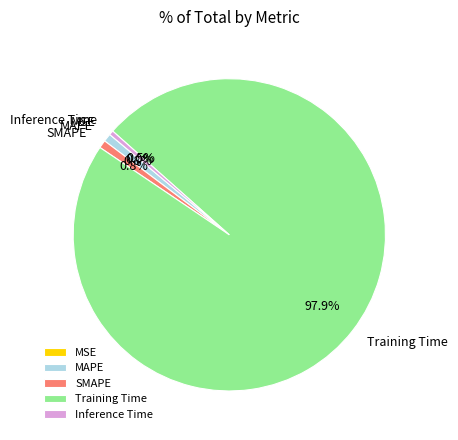

Is there a majority slice in this chart?

Yes